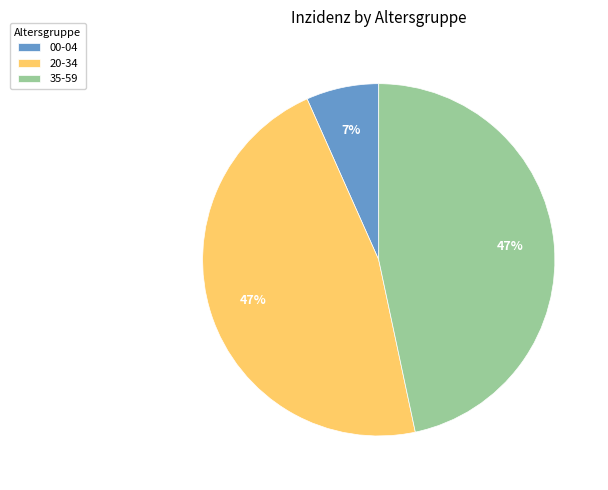

Between 35-59 and 00-04, which is larger?

35-59